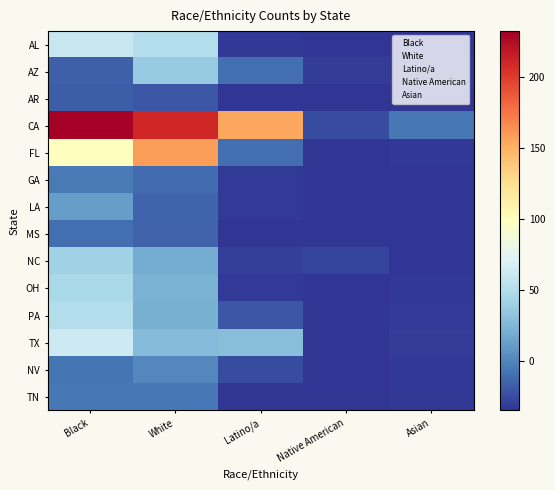

Reading left to right, extract all data points from this chart.

AL: Black=59.6	White=50.6	Latino/a=-32.4	Native American=-34.4	Asian=-33.4
AZ: Black=-16.4	White=36.6	Latino/a=-9.4	Native American=-30.4	Asian=-31.4
AR: Black=-17.4	White=-20.4	Latino/a=-33.4	Native American=-34.4	Asian=-34.4
CA: Black=232.6	White=210.6	Latino/a=154.6	Native American=-24.4	Asian=-5.4
FL: Black=99.6	White=158.6	Latino/a=-10.4	Native American=-33.4	Asian=-32.4
GA: Black=-4.4	White=-11.4	Latino/a=-31.4	Native American=-34.4	Asian=-34.4
LA: Black=11.6	White=-14.4	Latino/a=-31.4	Native American=-34.4	Asian=-33.4
MS: Black=-9.4	White=-15.4	Latino/a=-33.4	Native American=-34.4	Asian=-33.4
NC: Black=41.6	White=19.6	Latino/a=-29.4	Native American=-27.4	Asian=-33.4
OH: Black=45.6	White=22.6	Latino/a=-31.4	Native American=-34.4	Asian=-32.4
PA: Black=50.6	White=21.6	Latino/a=-20.4	Native American=-34.4	Asian=-31.4
TX: Black=63.6	White=27.6	Latino/a=29.6	Native American=-34.4	Asian=-30.4
NV: Black=-6.4	White=1.6	Latino/a=-24.4	Native American=-34.4	Asian=-32.4
TN: Black=-5.4	White=-5.4	Latino/a=-33.4	Native American=-34.4	Asian=-32.4